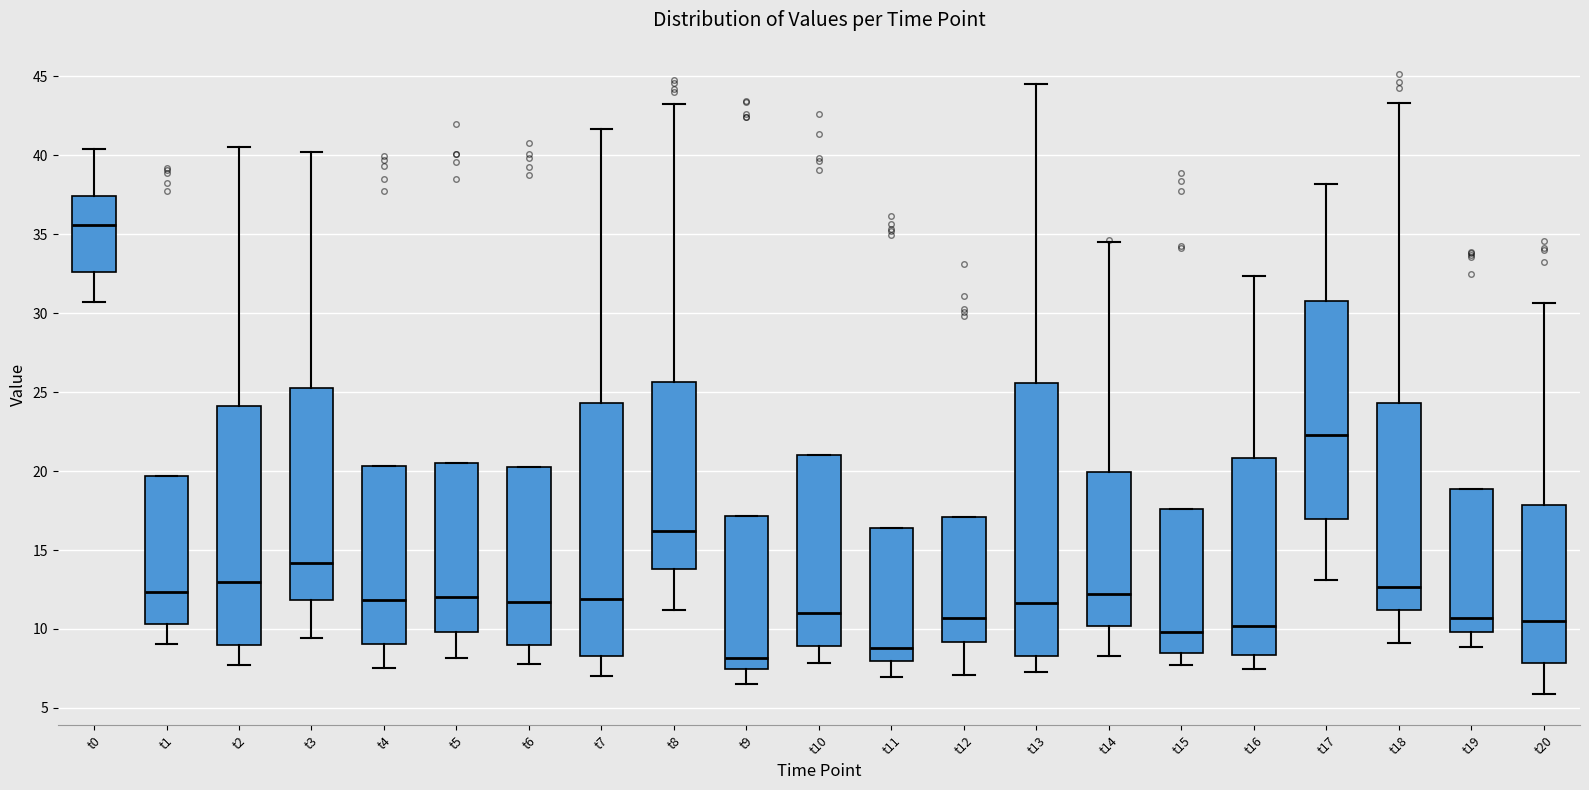

Reading left to right, transcribe this box plot: for each box, give where its median line is, the range the box spans, and where its two whiskers end, as read against the y-axis. The values are not printed on the chart, so give them approximately, as read against the axis.

t0: median 35.5, box 32.5 to 37.5, whiskers 30.5 to 40.5
t1: median 12.5, box 10.5 to 19.5, whiskers 9.0 to 19.5
t2: median 13.0, box 9.0 to 24.0, whiskers 7.5 to 40.5
t3: median 14.0, box 12.0 to 25.5, whiskers 9.5 to 40.0
t4: median 12.0, box 9.0 to 20.5, whiskers 7.5 to 20.5
t5: median 12.0, box 10.0 to 20.5, whiskers 8.0 to 20.5
t6: median 11.5, box 9.0 to 20.5, whiskers 8.0 to 20.5
t7: median 12.0, box 8.5 to 24.5, whiskers 7.0 to 41.5
t8: median 16.0, box 14.0 to 25.5, whiskers 11.0 to 43.5
t9: median 8.0, box 7.5 to 17.0, whiskers 6.5 to 17.0
t10: median 11.0, box 9.0 to 21.0, whiskers 8.0 to 21.0
t11: median 9.0, box 8.0 to 16.5, whiskers 7.0 to 16.5
t12: median 10.5, box 9.0 to 17.0, whiskers 7.0 to 17.0
t13: median 11.5, box 8.5 to 25.5, whiskers 7.5 to 44.5
t14: median 12.0, box 10.0 to 20.0, whiskers 8.5 to 34.5
t15: median 10.0, box 8.5 to 17.5, whiskers 7.5 to 17.5
t16: median 10.0, box 8.5 to 21.0, whiskers 7.5 to 32.5
t17: median 22.5, box 17.0 to 31.0, whiskers 13.0 to 38.0
t18: median 12.5, box 11.0 to 24.5, whiskers 9.0 to 43.5
t19: median 10.5, box 10.0 to 19.0, whiskers 9.0 to 19.0
t20: median 10.5, box 8.0 to 18.0, whiskers 6.0 to 30.5